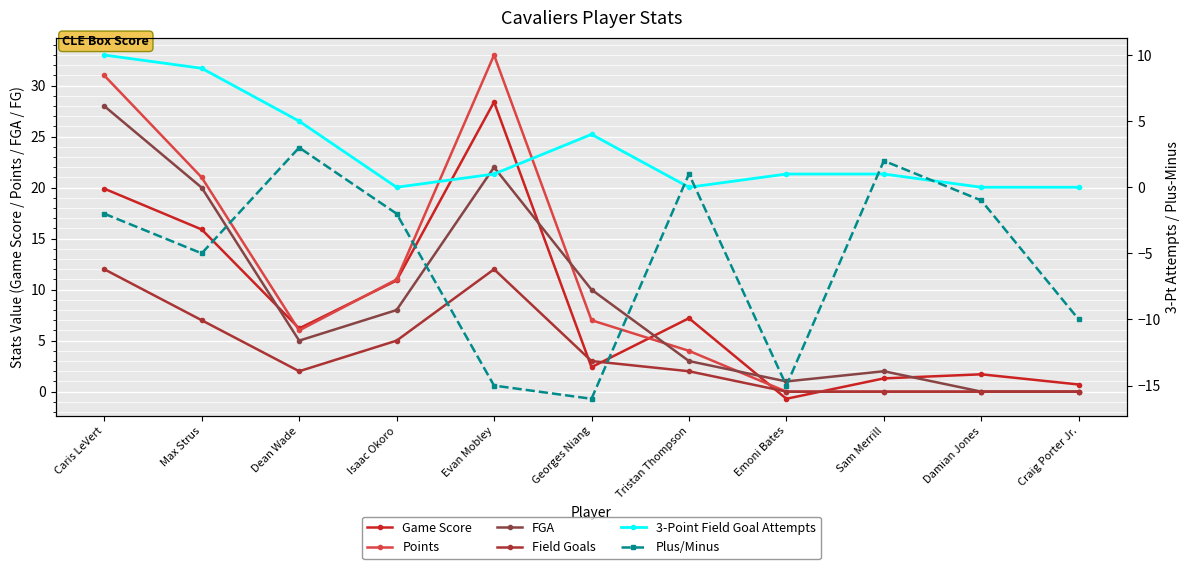

Is this an area chart (filled region under the line)?

No